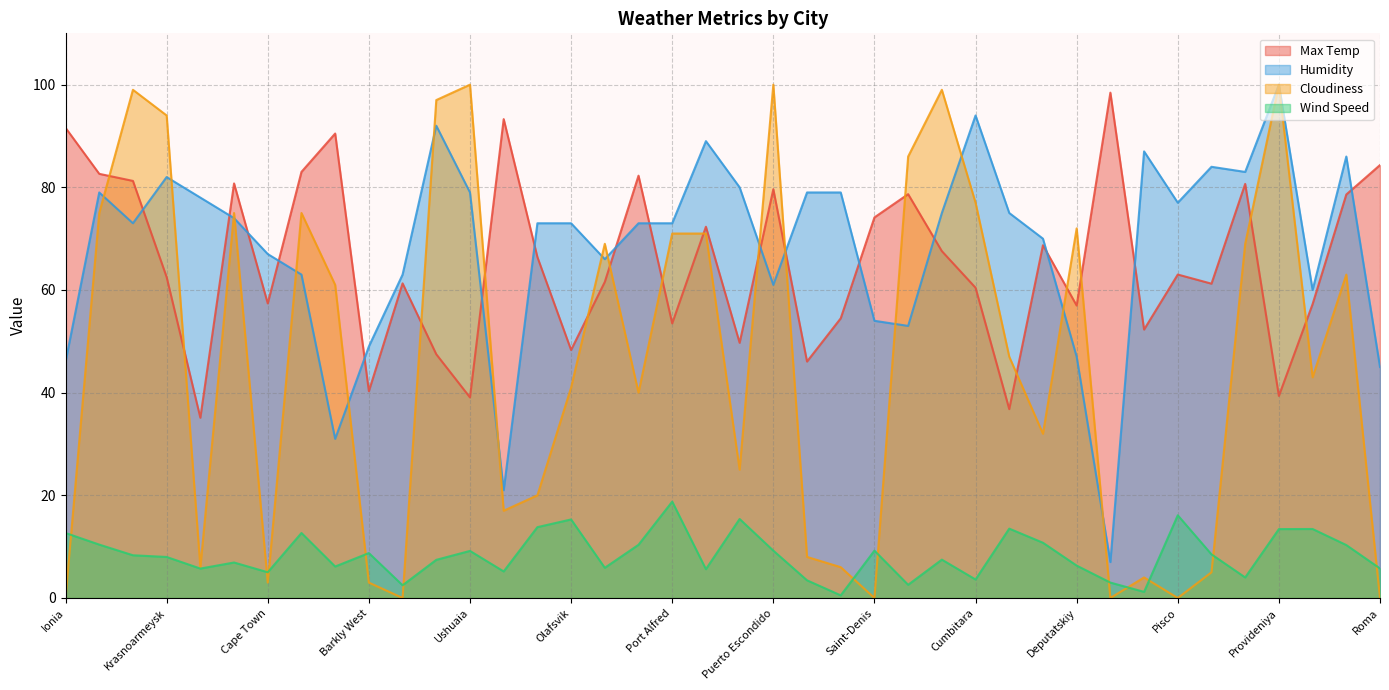

What is the sum of all Max Temp values?

2618.9